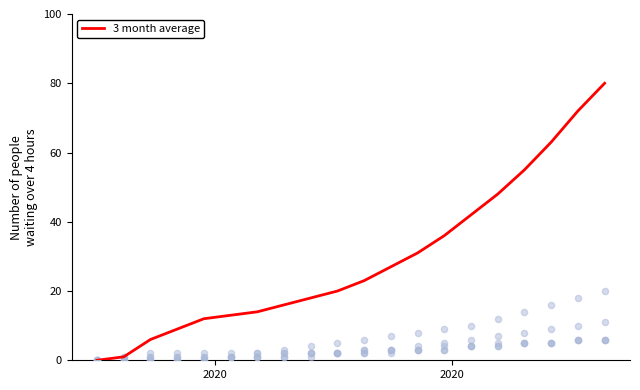

What is the maximum value for 3 month average?

80